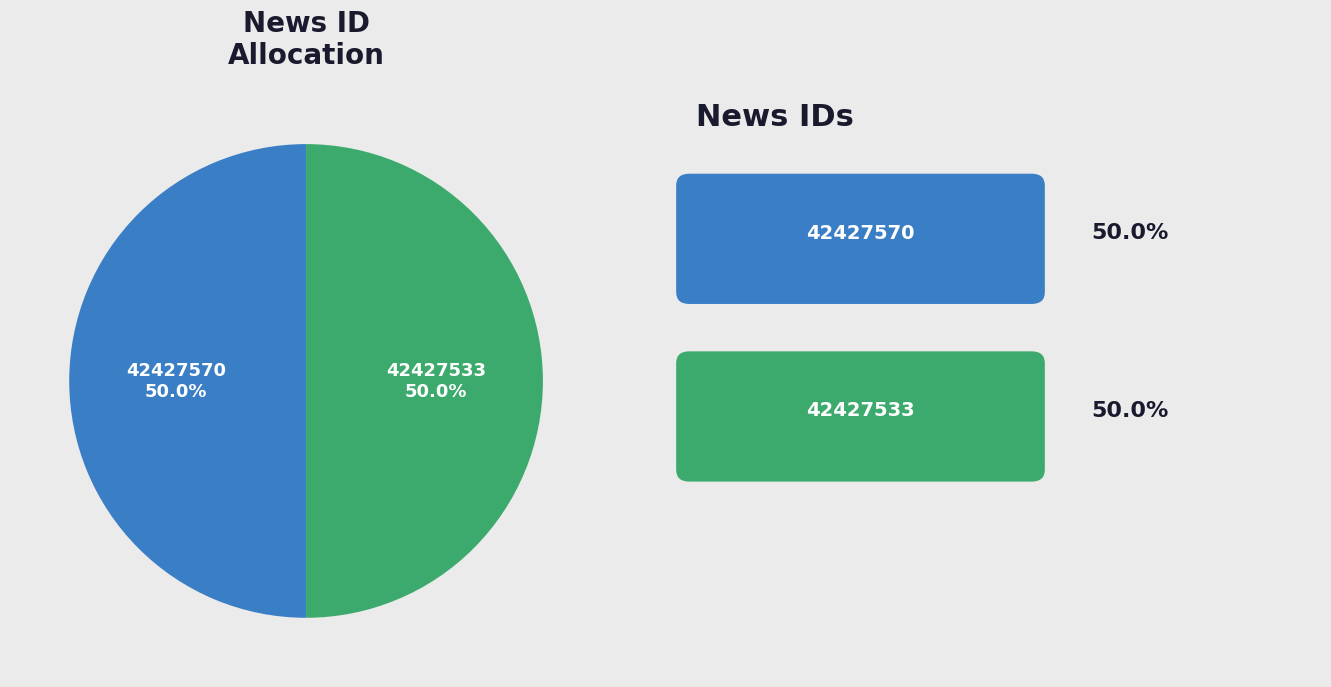

What is the ratio of the value at 42427533 to the value at 42427570?

1.0